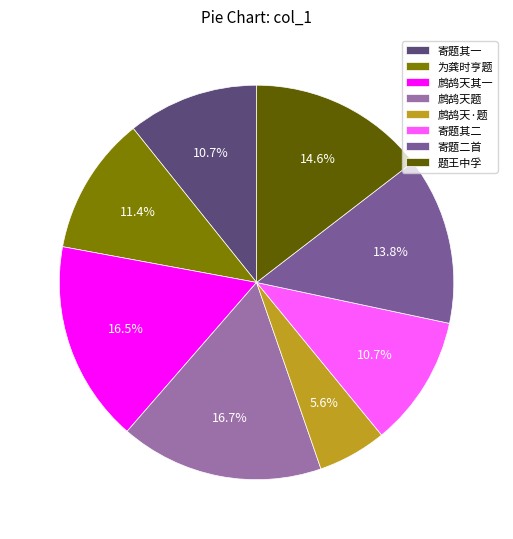

How many slices are in this pie chart?

8